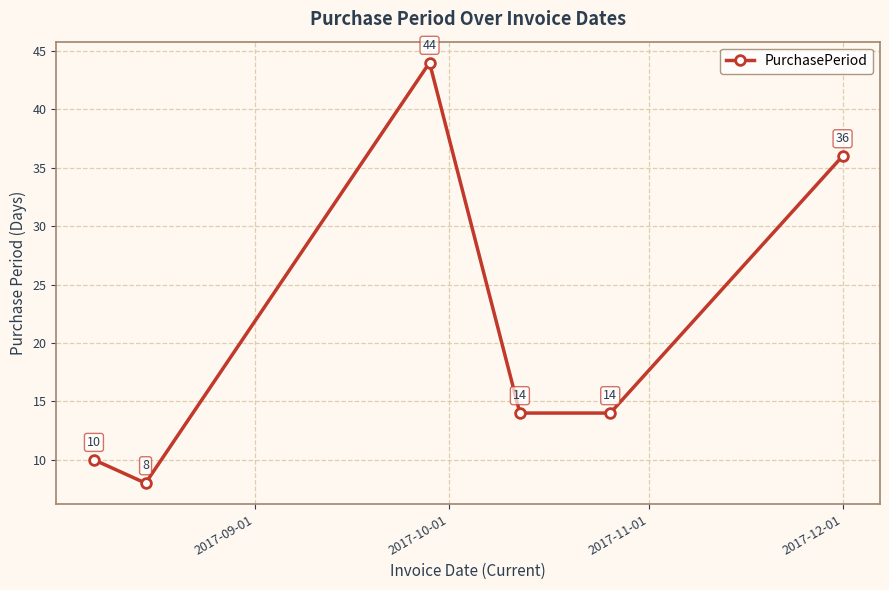

True or false: there are more than 0 points higher than both neighbors.

True